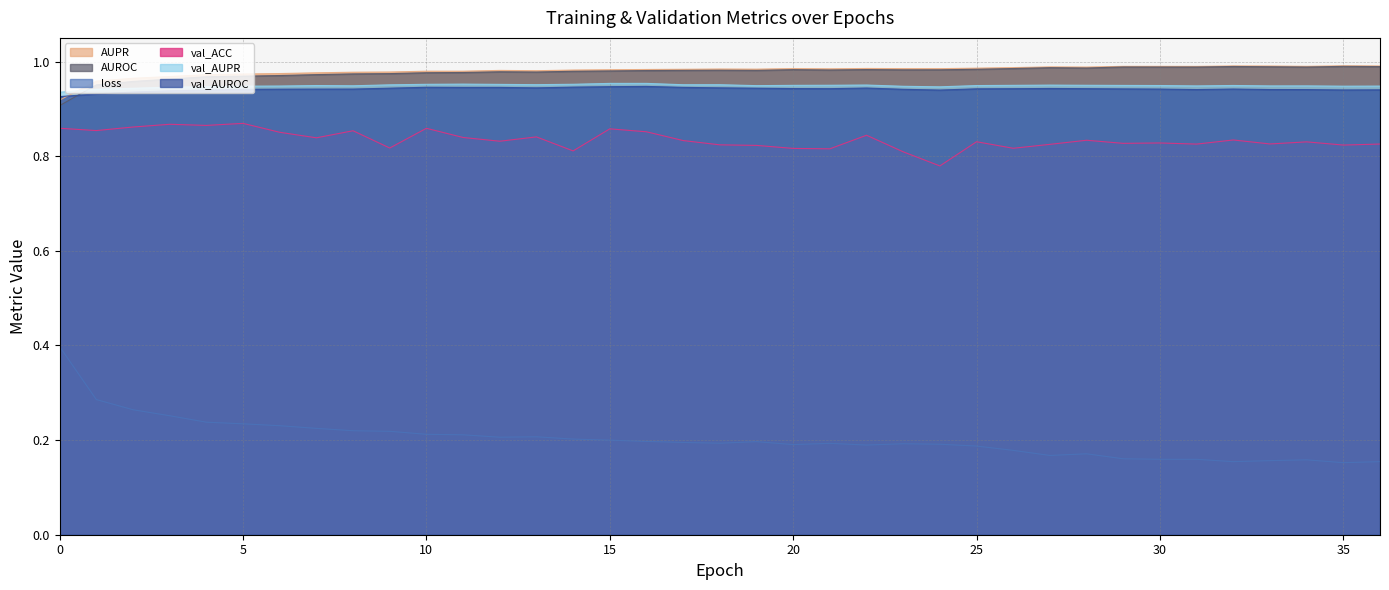

Reading right to left, what are all the values shown in this chart?

AUPR: 1.0	1.0	1.0	1.0	1.0	1.0	1.0	1.0	1.0	1.0	1.0	1.0	1.0	1.0	1.0	1.0	1.0	1.0	1.0	1.0	1.0	1.0	1.0	1.0	1.0	1.0	1.0	1.0	1.0	1.0	1.0	1.0	1.0	1.0	1.0	1.0	0.9
AUROC: 1.0	1.0	1.0	1.0	1.0	1.0	1.0	1.0	1.0	1.0	1.0	1.0	1.0	1.0	1.0	1.0	1.0	1.0	1.0	1.0	1.0	1.0	1.0	1.0	1.0	1.0	1.0	1.0	1.0	1.0	1.0	1.0	1.0	1.0	1.0	1.0	0.9
loss: 0.2	0.2	0.2	0.2	0.2	0.2	0.2	0.2	0.2	0.2	0.2	0.2	0.2	0.2	0.2	0.2	0.2	0.2	0.2	0.2	0.2	0.2	0.2	0.2	0.2	0.2	0.2	0.2	0.2	0.2	0.2	0.2	0.2	0.3	0.3	0.3	0.4
val_ACC: 0.8	0.8	0.8	0.8	0.8	0.8	0.8	0.8	0.8	0.8	0.8	0.8	0.8	0.8	0.8	0.8	0.8	0.8	0.8	0.8	0.9	0.9	0.8	0.8	0.8	0.8	0.9	0.8	0.9	0.8	0.9	0.9	0.9	0.9	0.9	0.9	0.9
val_AUPR: 0.9	0.9	0.9	0.9	0.9	0.9	0.9	0.9	0.9	1.0	0.9	0.9	0.9	0.9	1.0	0.9	0.9	0.9	1.0	1.0	1.0	1.0	1.0	1.0	1.0	1.0	1.0	1.0	0.9	0.9	0.9	0.9	0.9	0.9	0.9	0.9	0.9
val_AUROC: 0.9	0.9	0.9	0.9	0.9	0.9	0.9	0.9	0.9	0.9	0.9	0.9	0.9	0.9	0.9	0.9	0.9	0.9	0.9	0.9	0.9	0.9	0.9	0.9	0.9	0.9	0.9	0.9	0.9	0.9	0.9	0.9	0.9	0.9	0.9	0.9	0.9